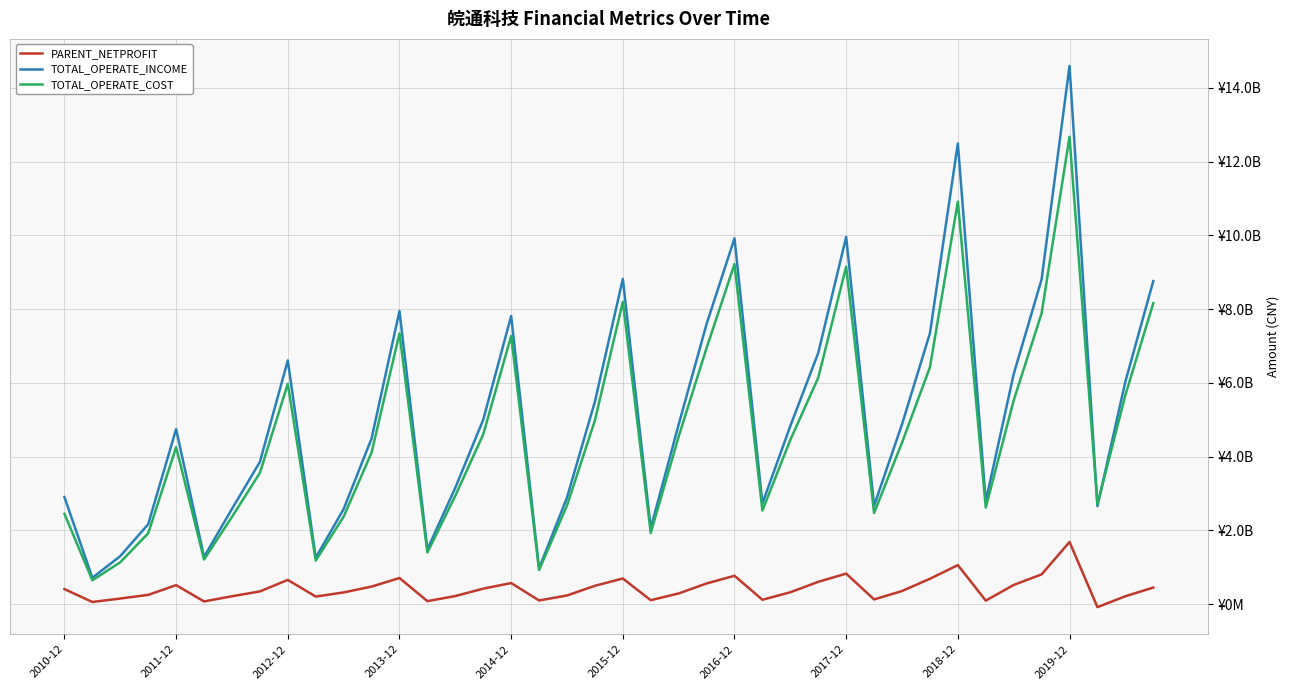

Does the chart display data point markers on the line(s)?

No